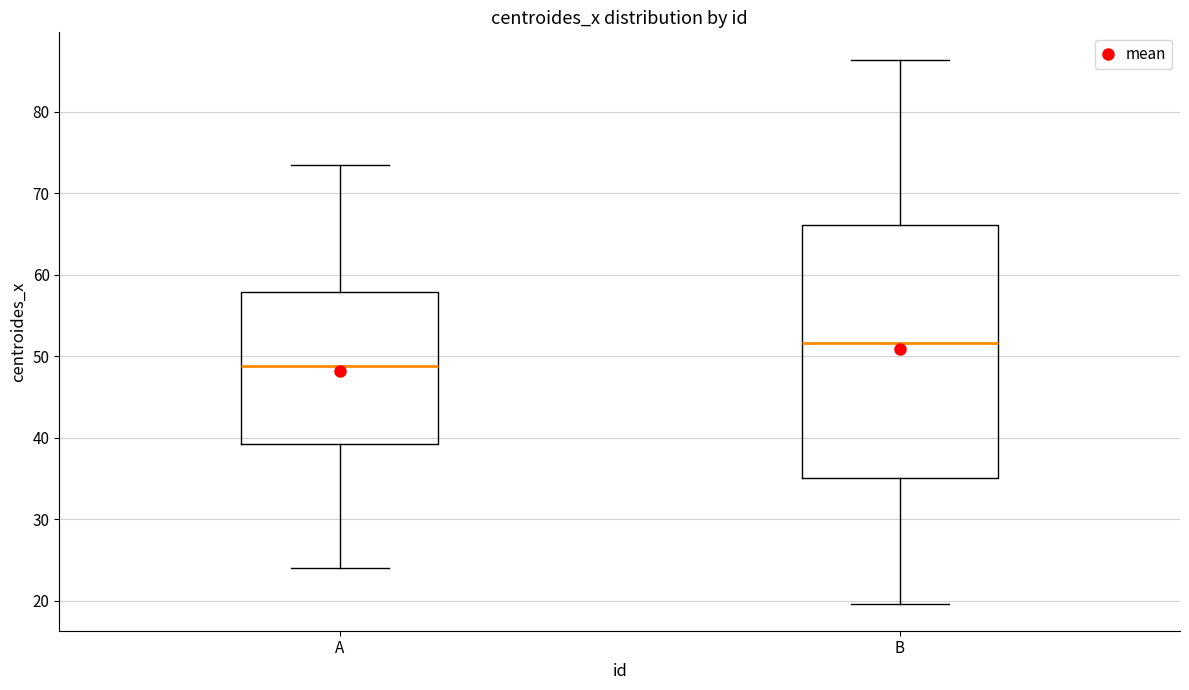

Reading left to right, transcribe this box plot: for each box, give where its median line is, the range the box spans, and where its two whiskers end, as read against the y-axis. The values are not printed on the chart, so give them approximately, as read against the axis.

A: median 49, box 39 to 58, whiskers 24 to 73
B: median 52, box 35 to 66, whiskers 20 to 86